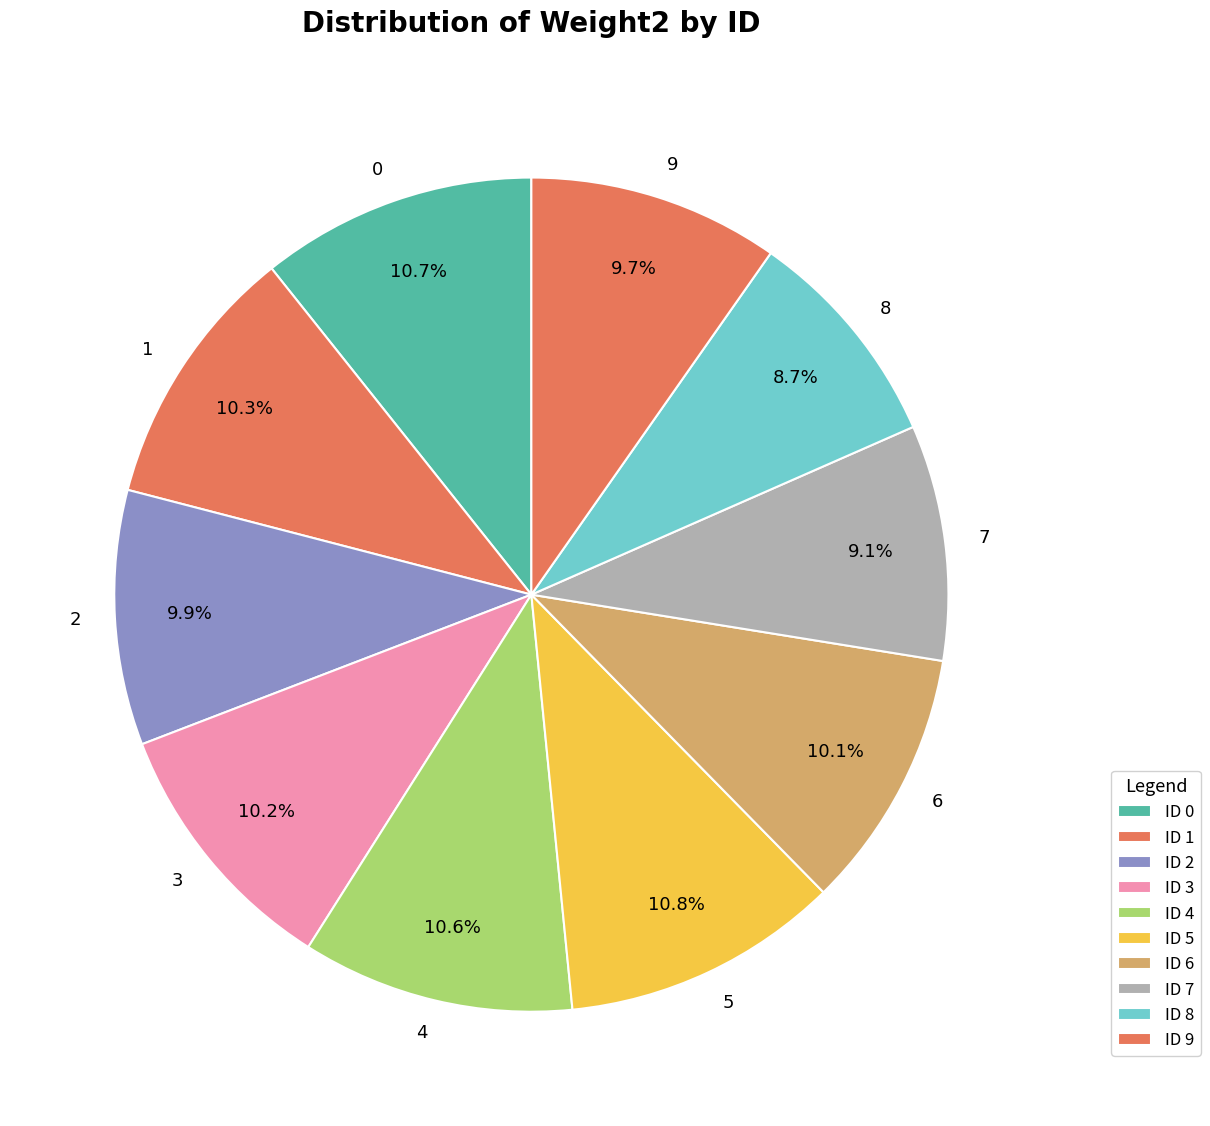

Combined, do 2 and 5 account for over 50%?

No